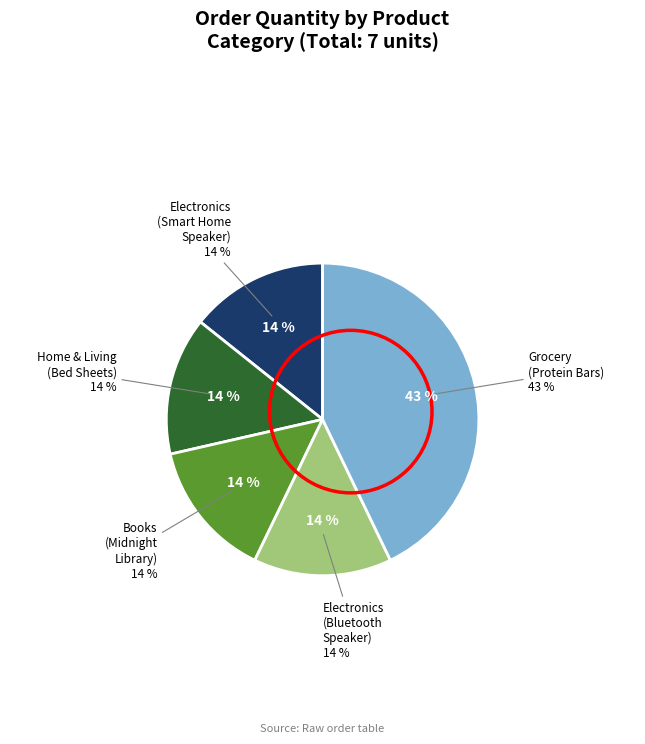

To the nearest percent, what is the combined percentage of Home & Living
(Bed Sheets) and Electronics
(Bluetooth Speaker)?

29%